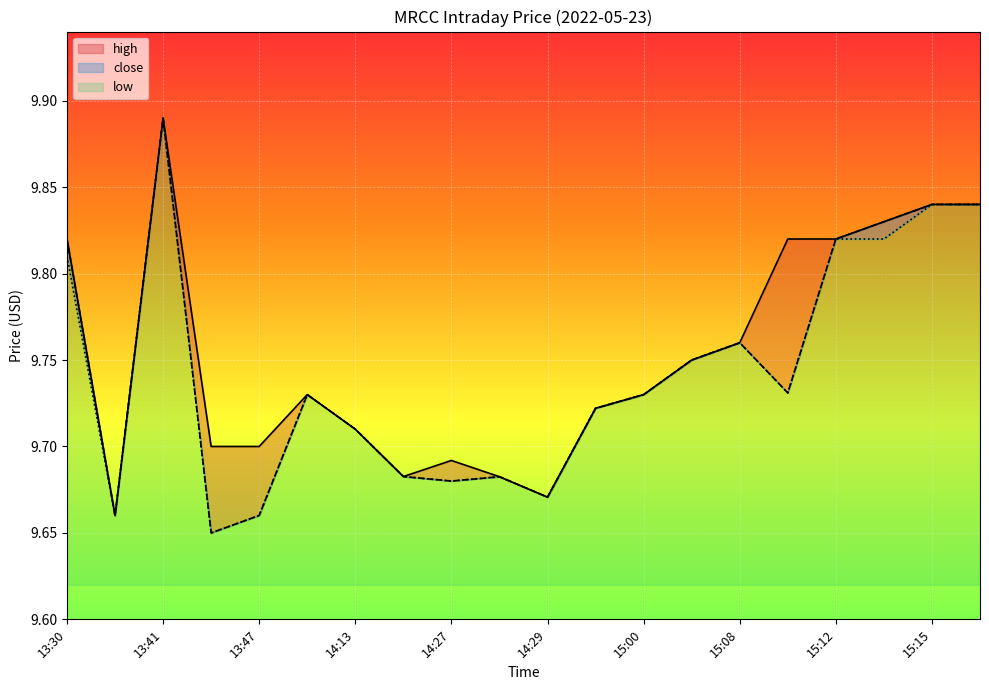

In close, how many points are lower than both neighbors (excluding endpoints)?

5